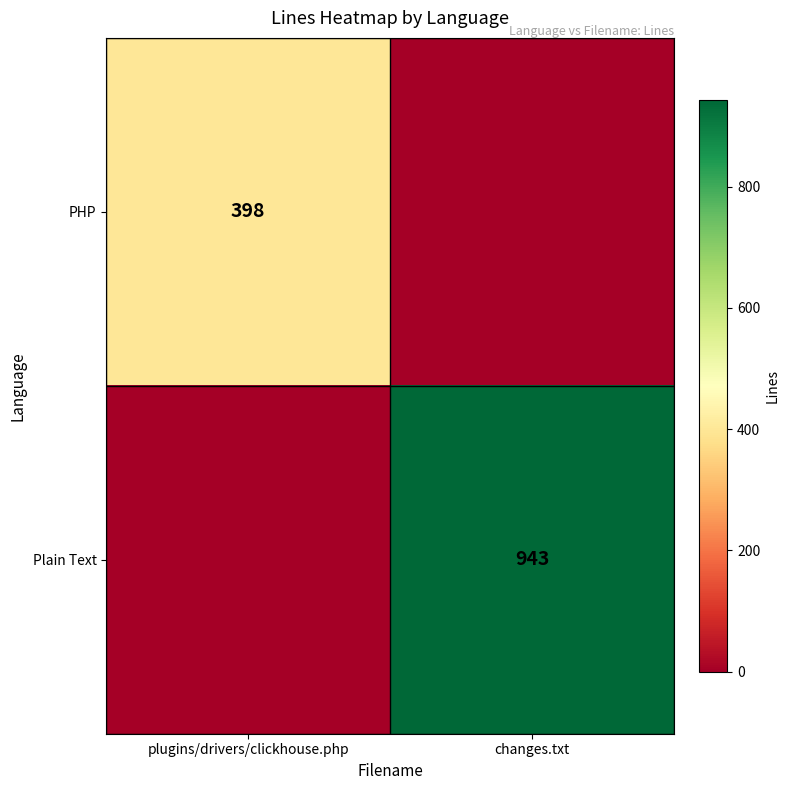

Is the value of PHP at plugins/drivers/clickhouse.php greater than the value of Plain Text at changes.txt?

No